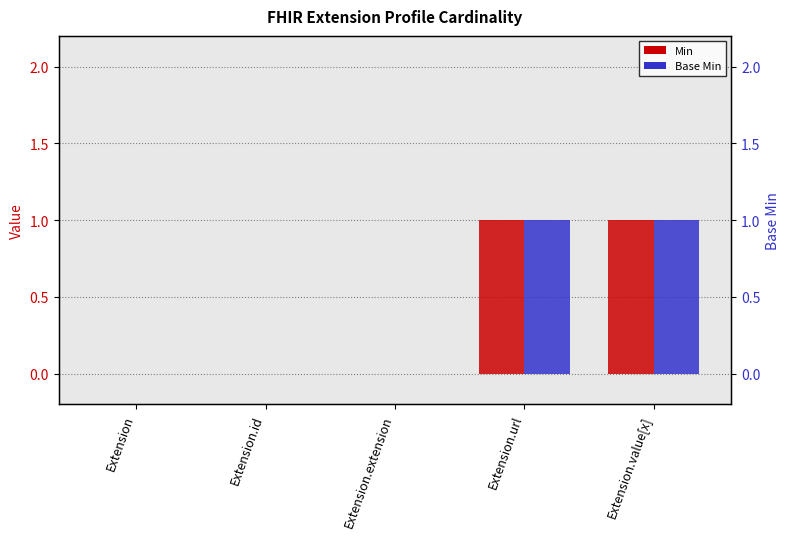

List the series in order of their peak value, highest first.

Min, Base Min